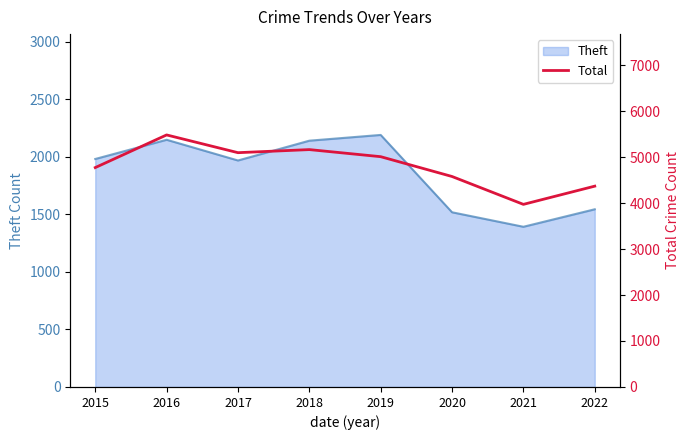

The value of Theft at 2020 is 1518. True or false?

True